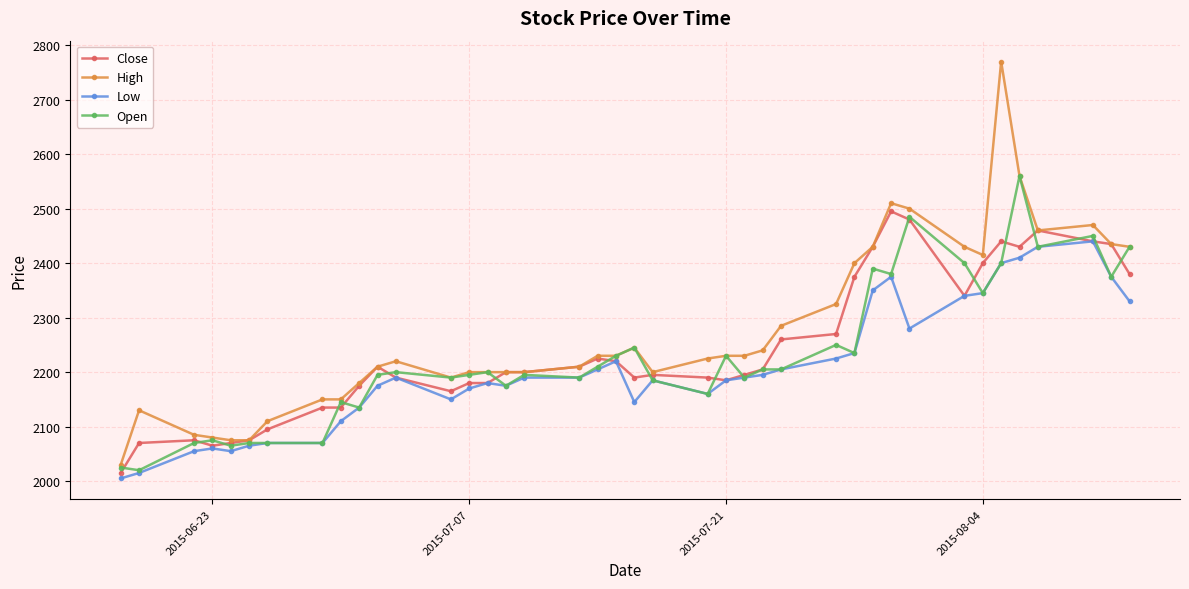

Rank the series by their average value, from lowest to highest.

Low, Open, Close, High